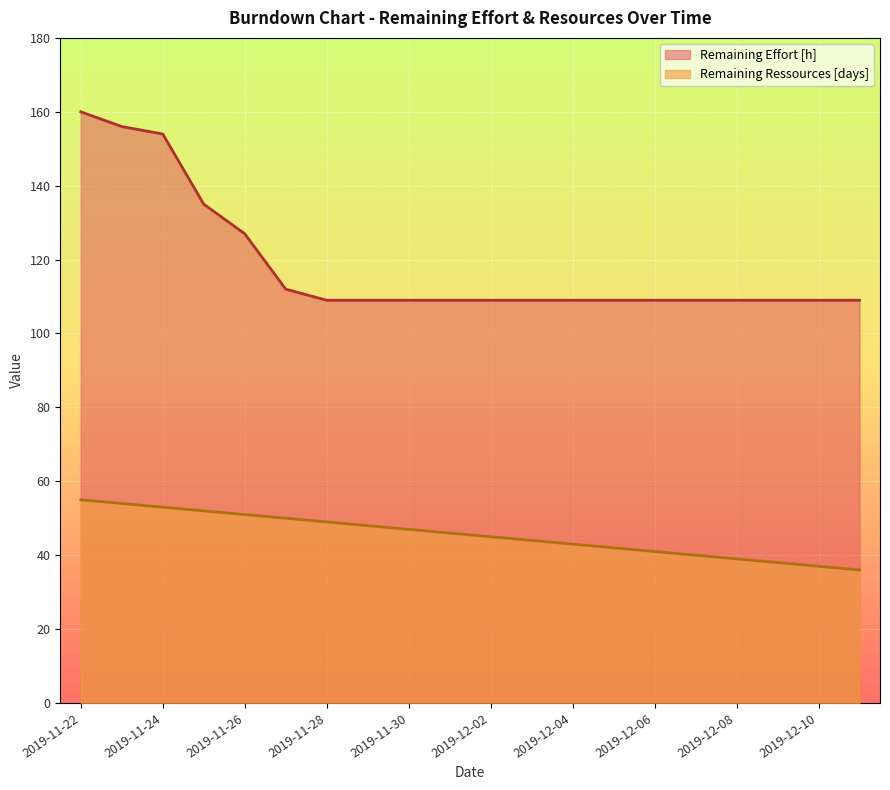

Rank the series by their average value, from lowest to highest.

Remaining Ressources [days], Remaining Effort [h]